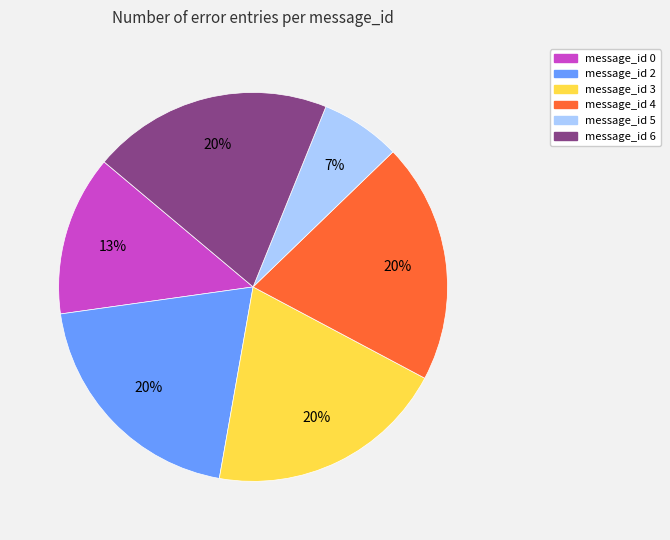

What is the ratio of the value at message_id 2 to the value at message_id 3?

1.0